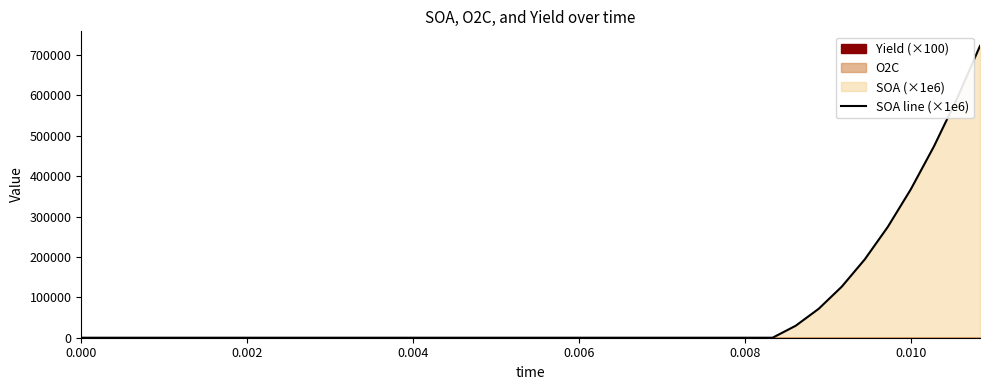

What is the difference between the second highest and minimum values?

591976.2